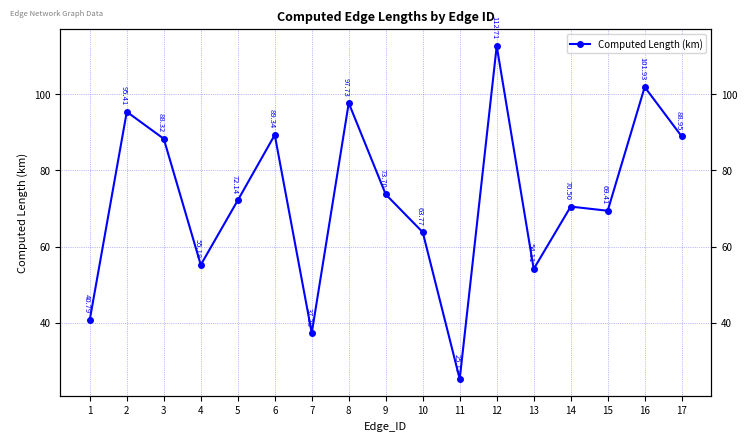

How many data points are less than 72?

8